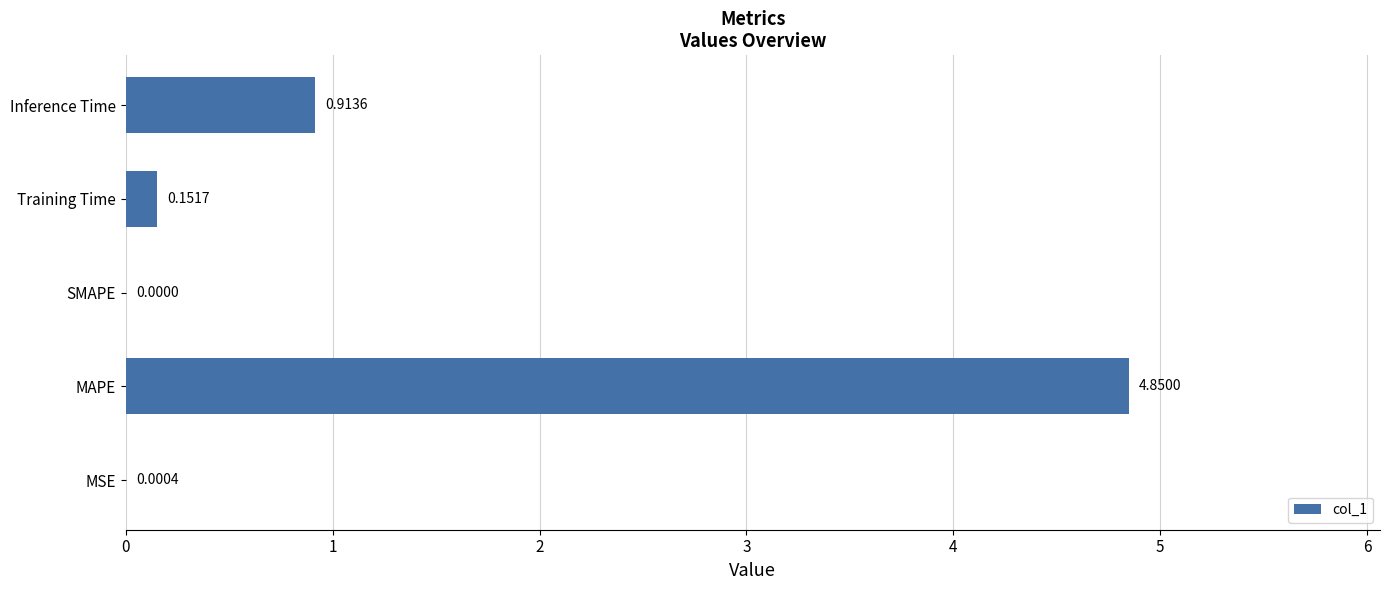

Are the bars horizontal?

Yes